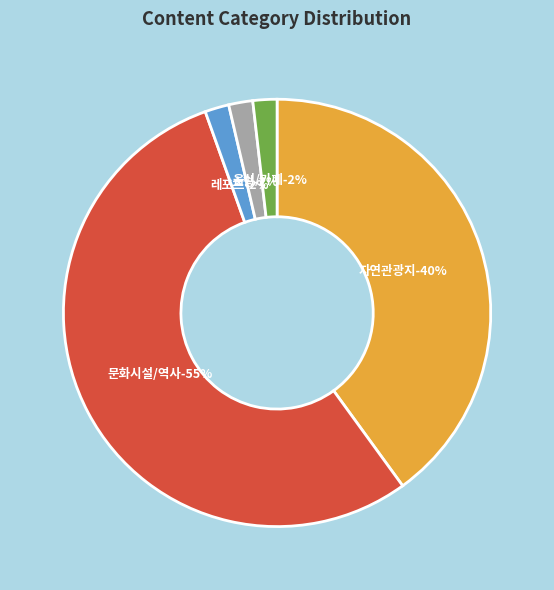

The A05 slice represents 1% of the pie. True or false?

False